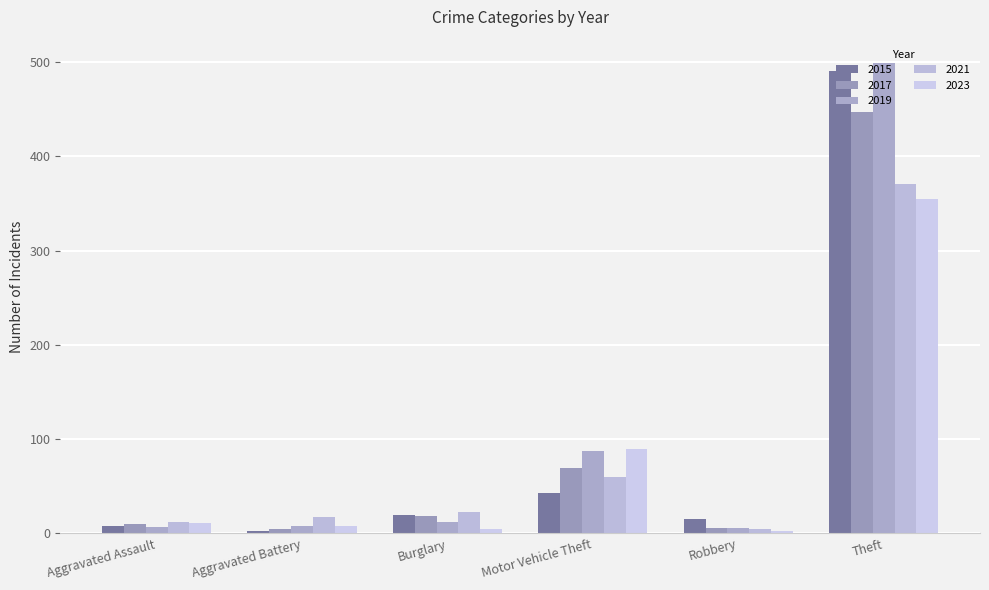

What is the difference between the second highest and minimum values in the 2015 series?

40